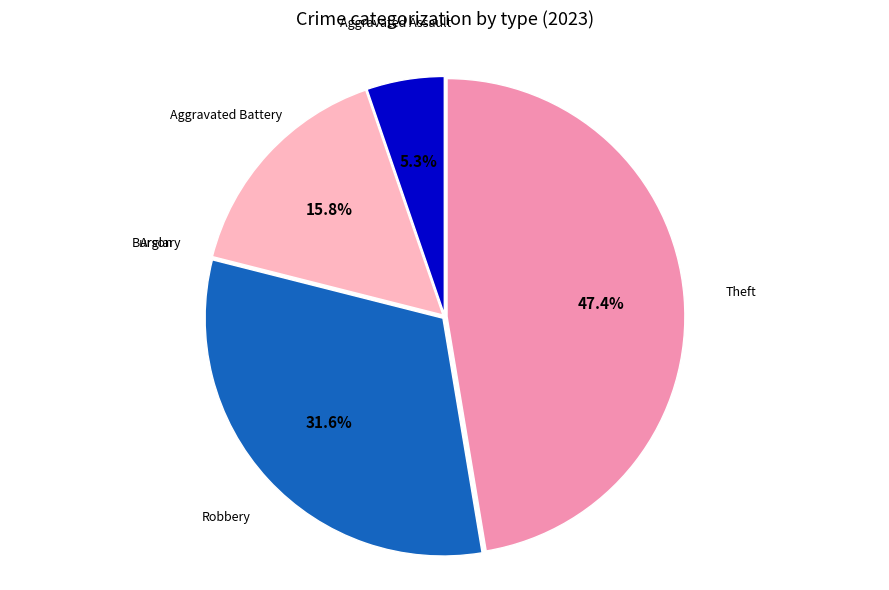

To the nearest percent, what is the difference between the largest and smallest slice percentages?

47%